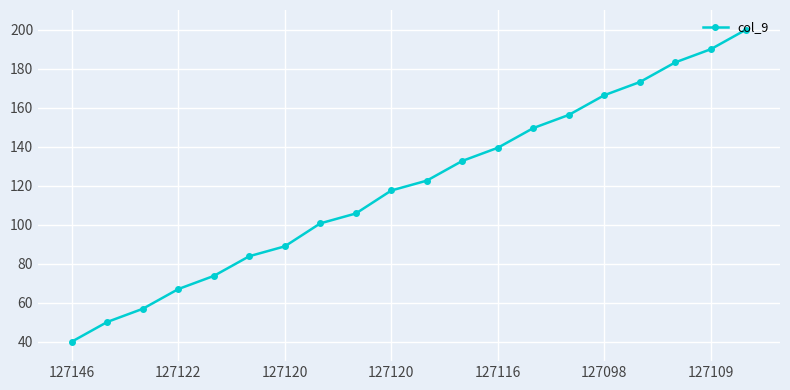

What is the minimum value shown in the chart?

40.0